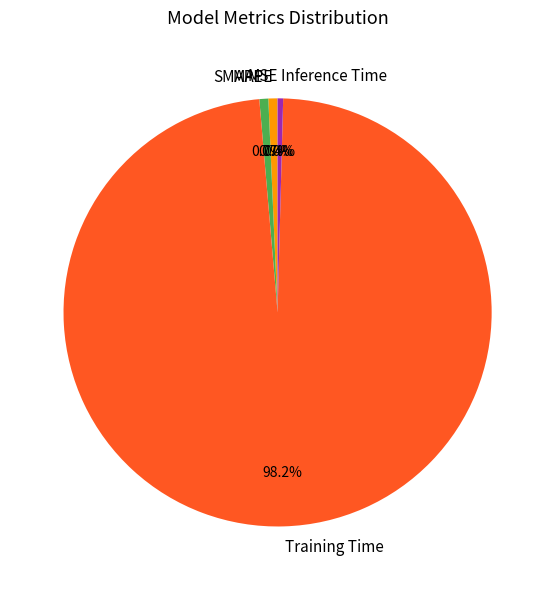

Does Training Time account for over 50% of the chart?

Yes